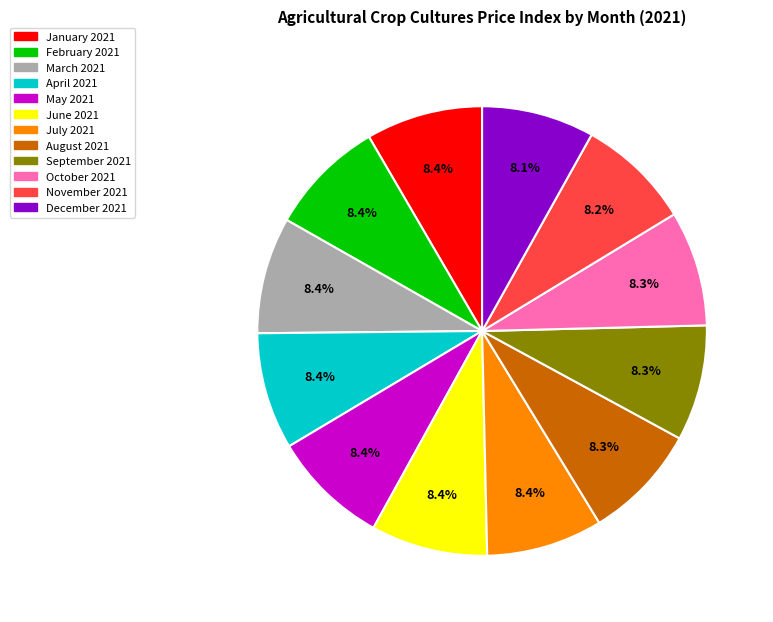

Approximately how many times larger is the value at October 2021 compared to November 2021?

1.0